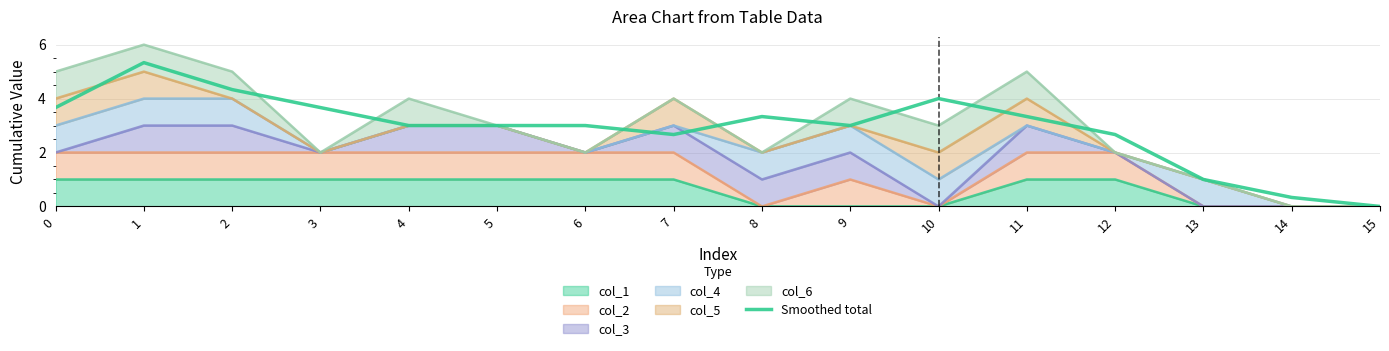

How many lines are shown in the chart?

1